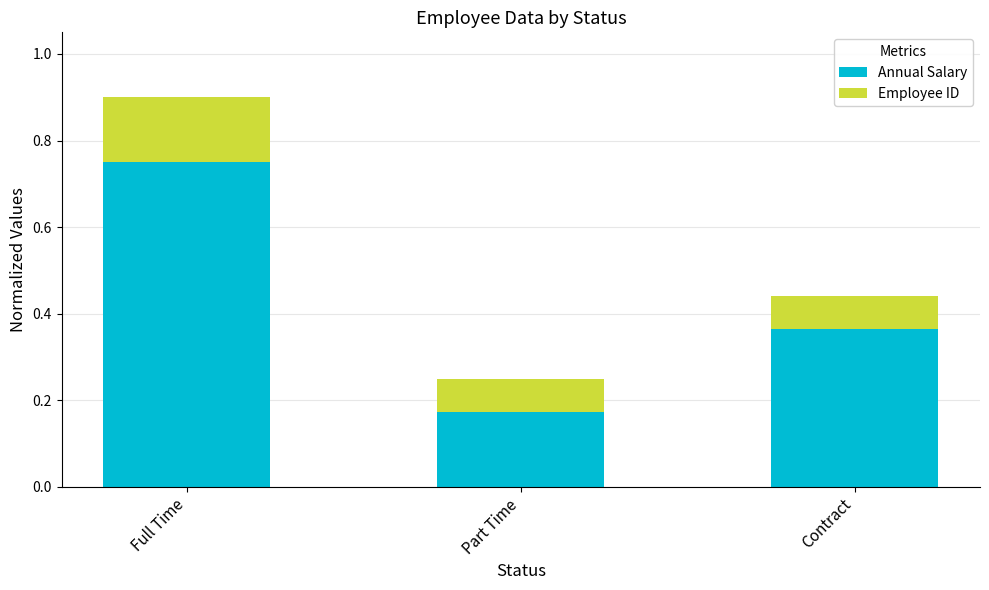

At which category is the sum across all series the highest?

Full Time